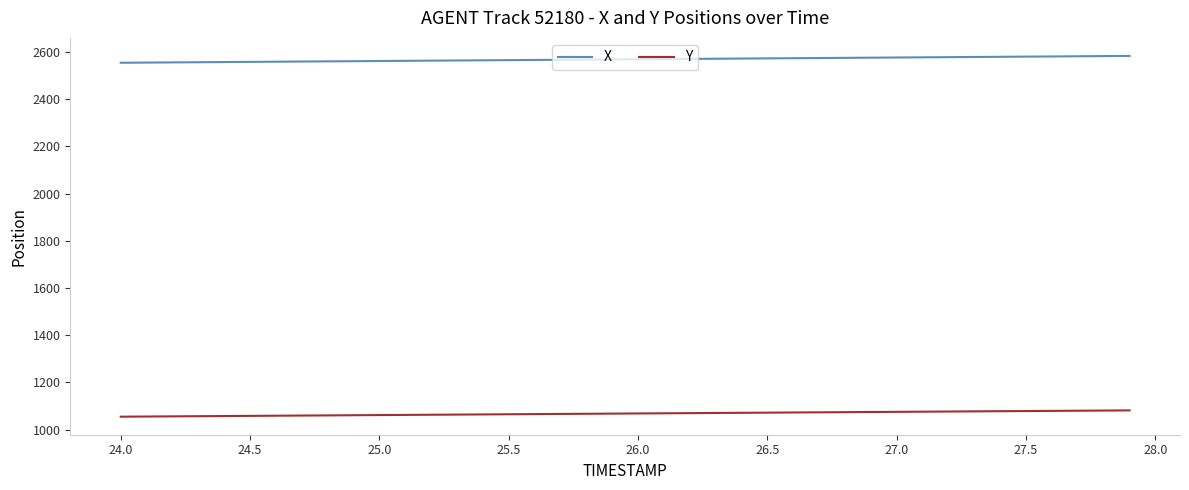

Rank the series by their maximum value, from lowest to highest.

Y, X